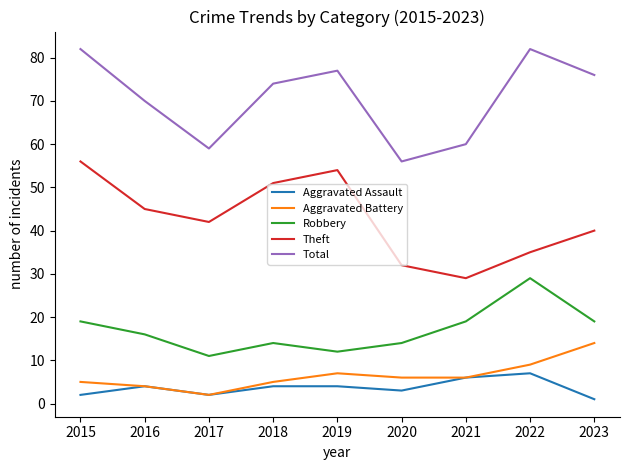

True or false: Aggravated Battery and Total intersect in this chart.

False